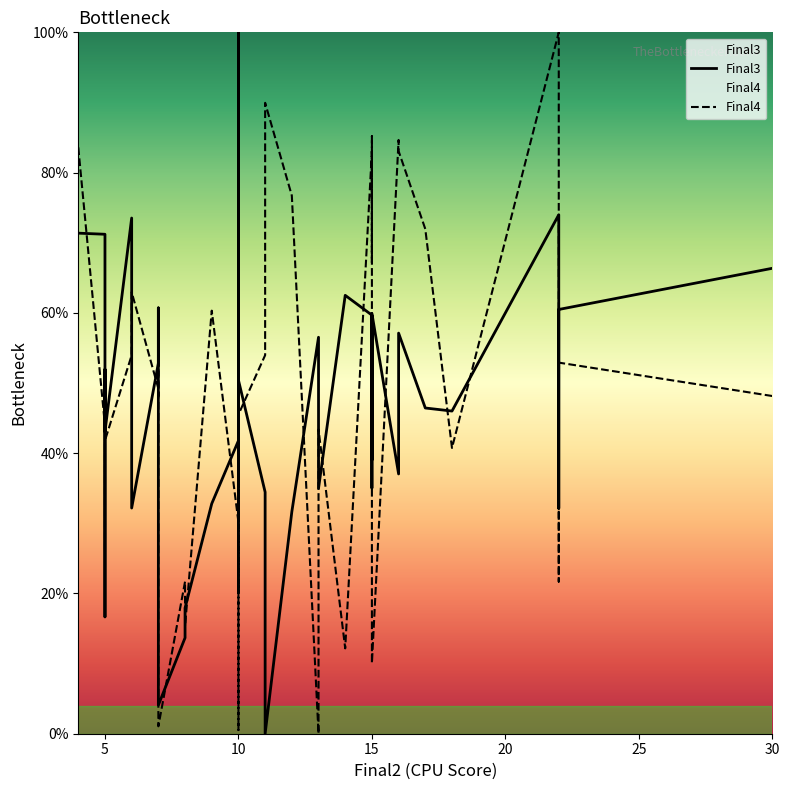

What is the highest value of the Final4 series?

100.0